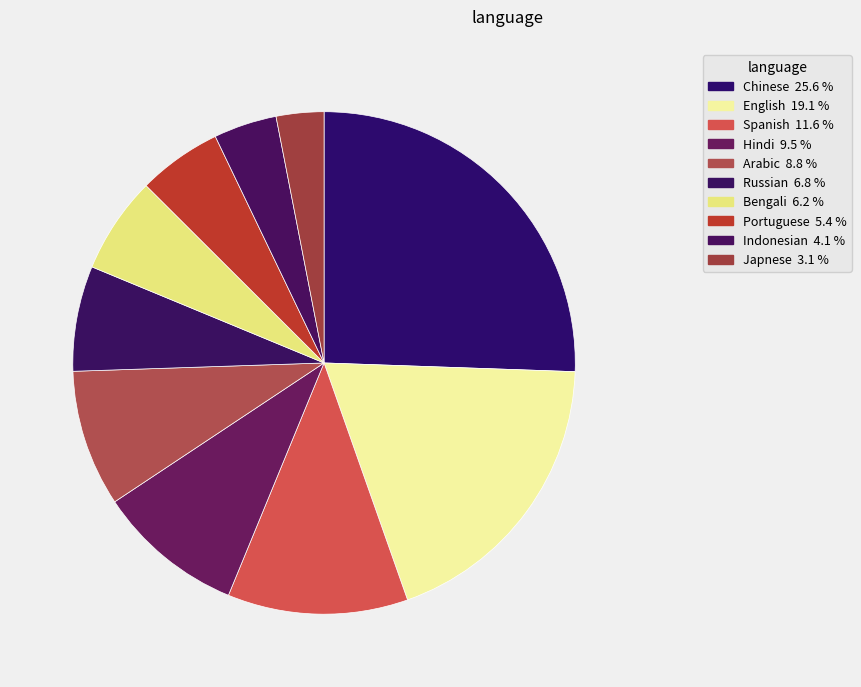

True or false: Chinese accounts for 31% of the total.

False